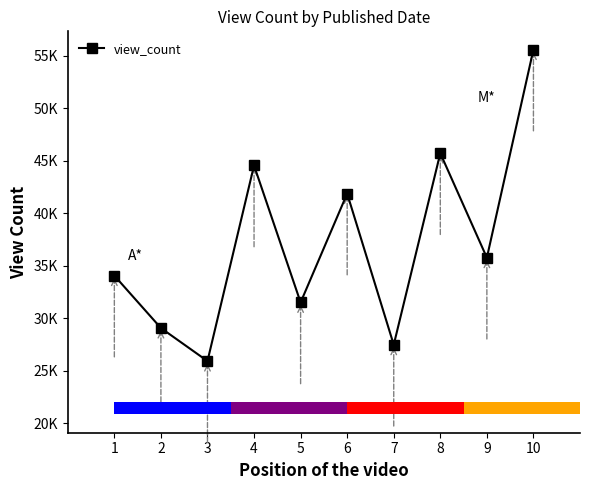

Count the number of values greater than 35774.

4